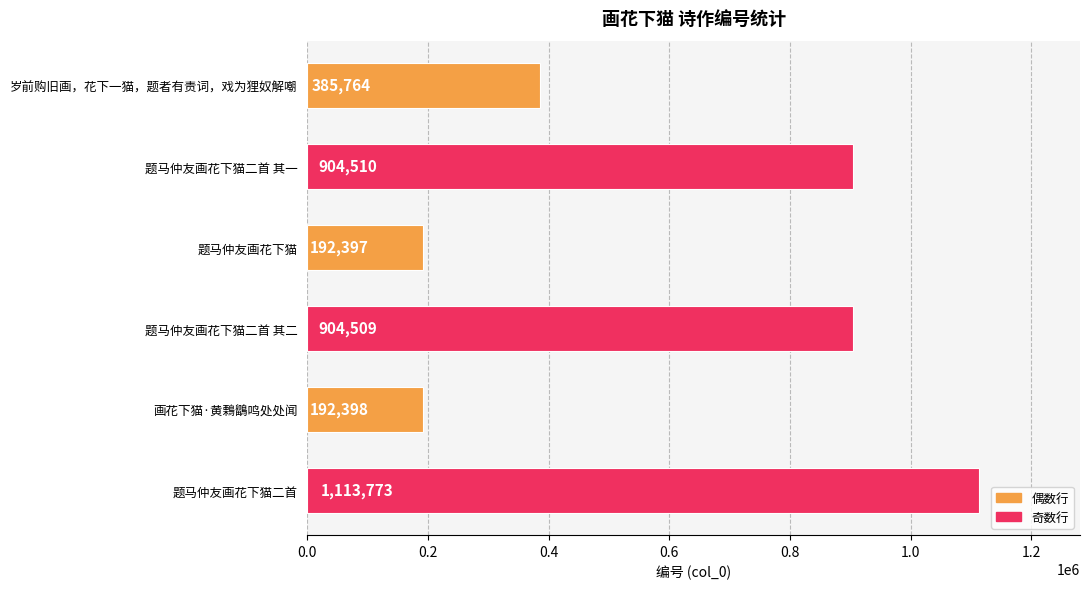

At which label is the value closest to 653085?

题马仲友画花下猫二首 其二